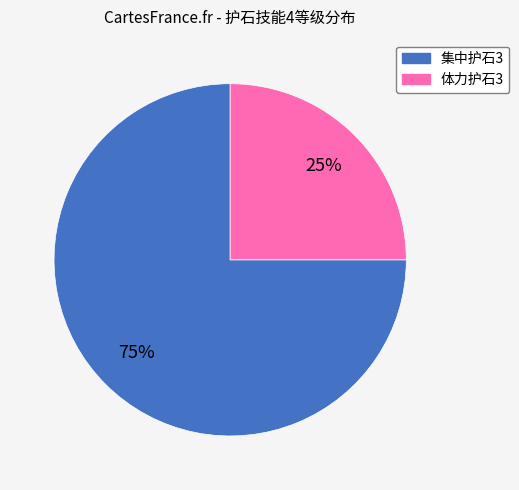

Combined, do 集中护石3 and 体力护石3 account for over 50%?

Yes